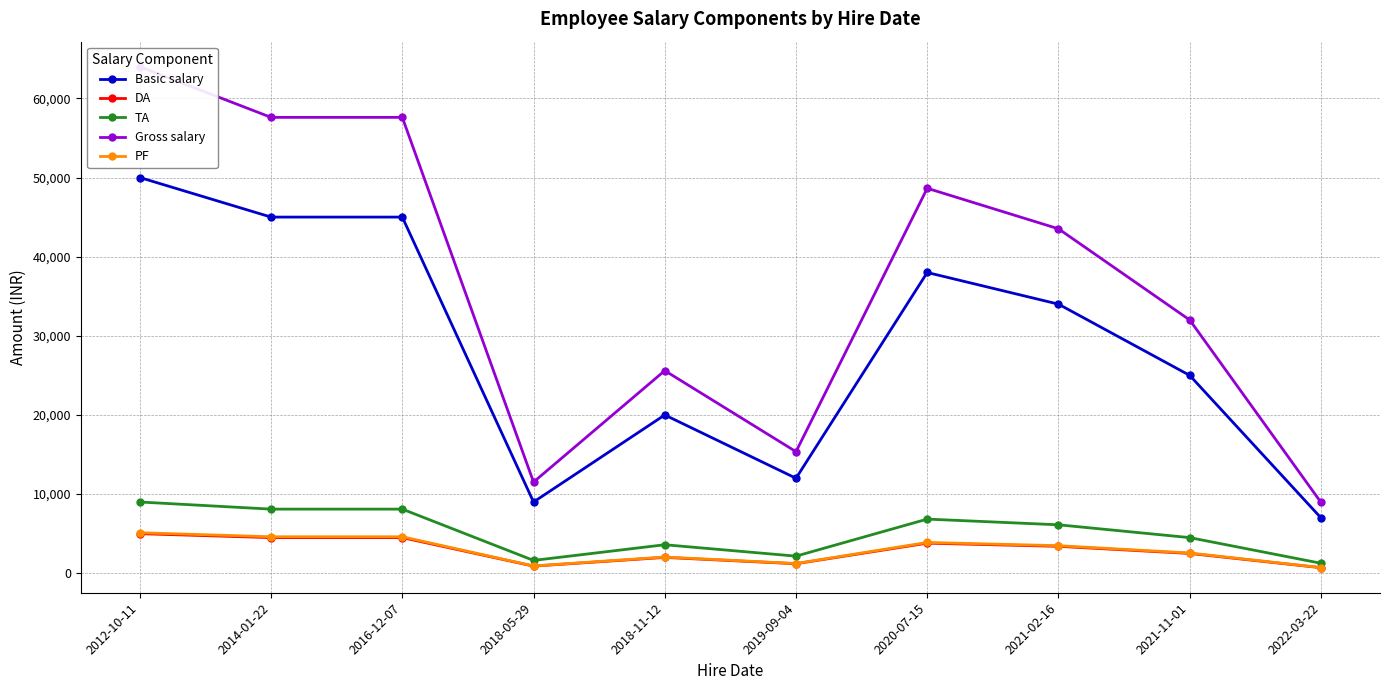

At which label does DA reach its peak?

2012-10-11